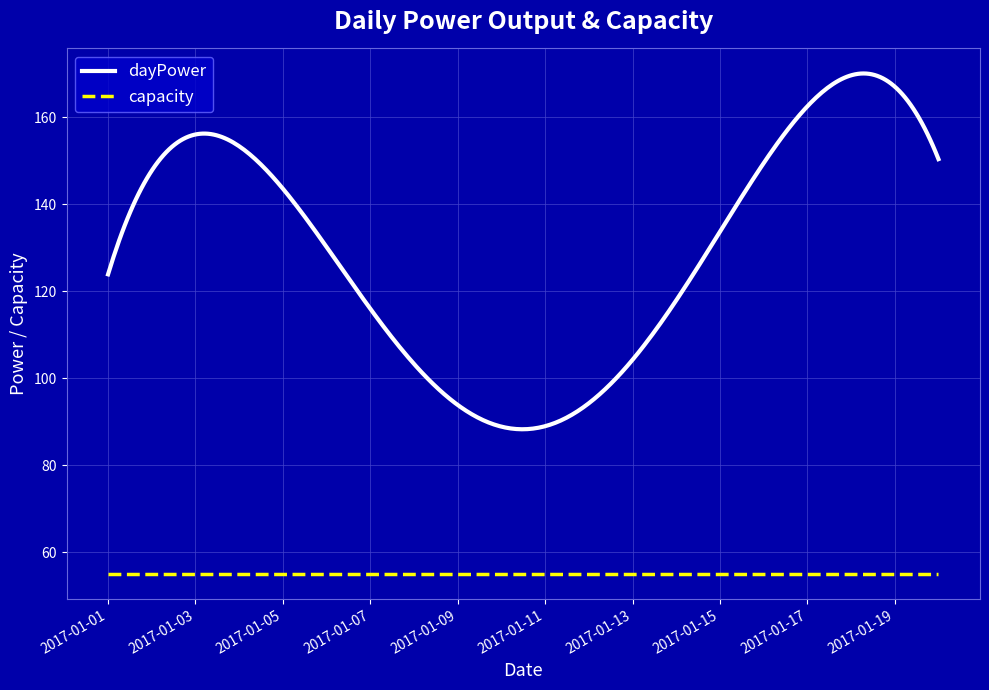

The value of capacity at 2017-01-14 is 55. True or false?

True